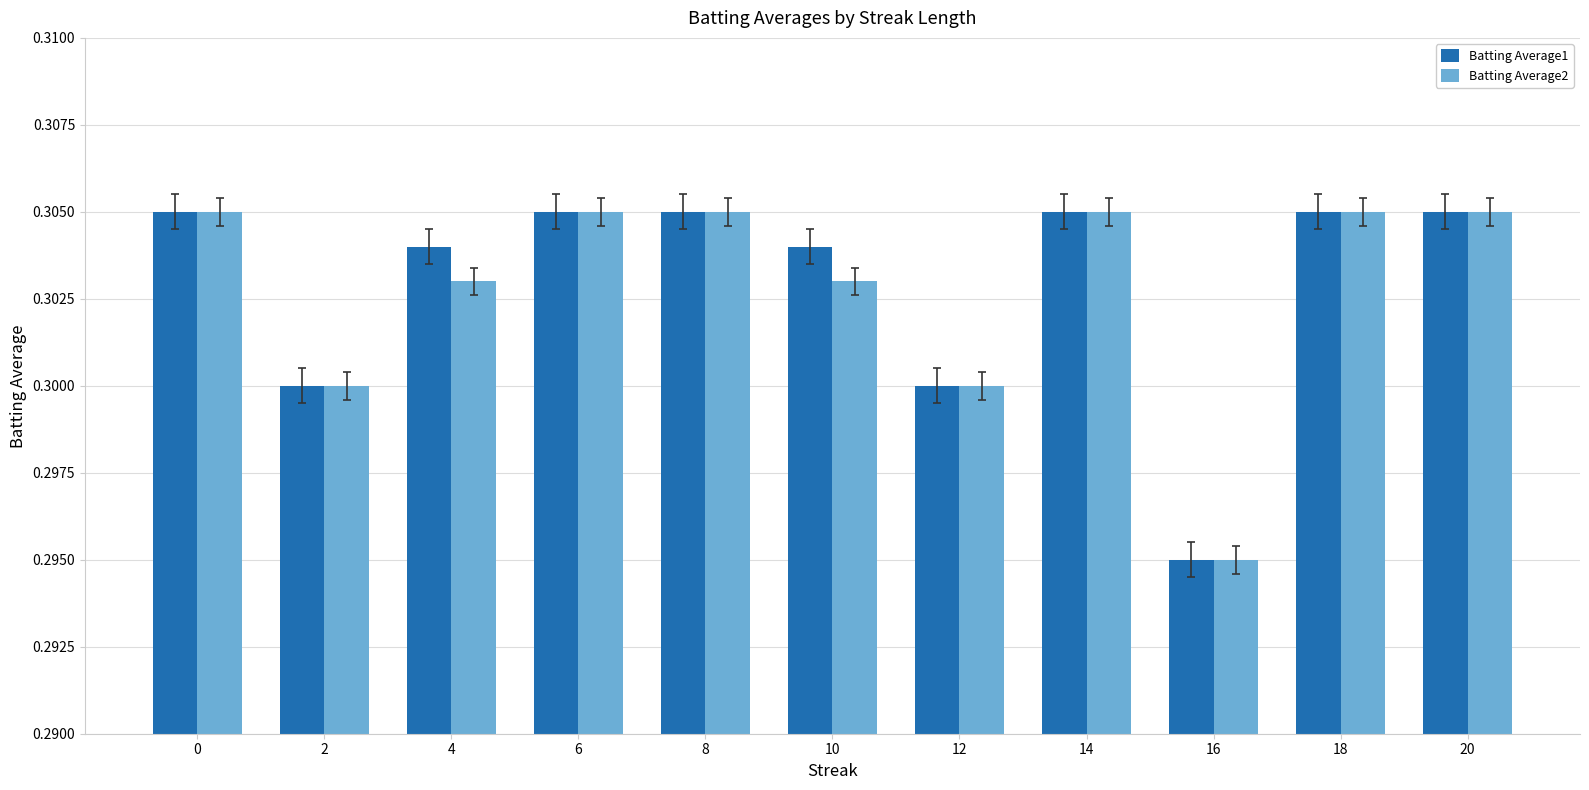

What are all the series names shown in the legend?

Batting Average1, Batting Average2